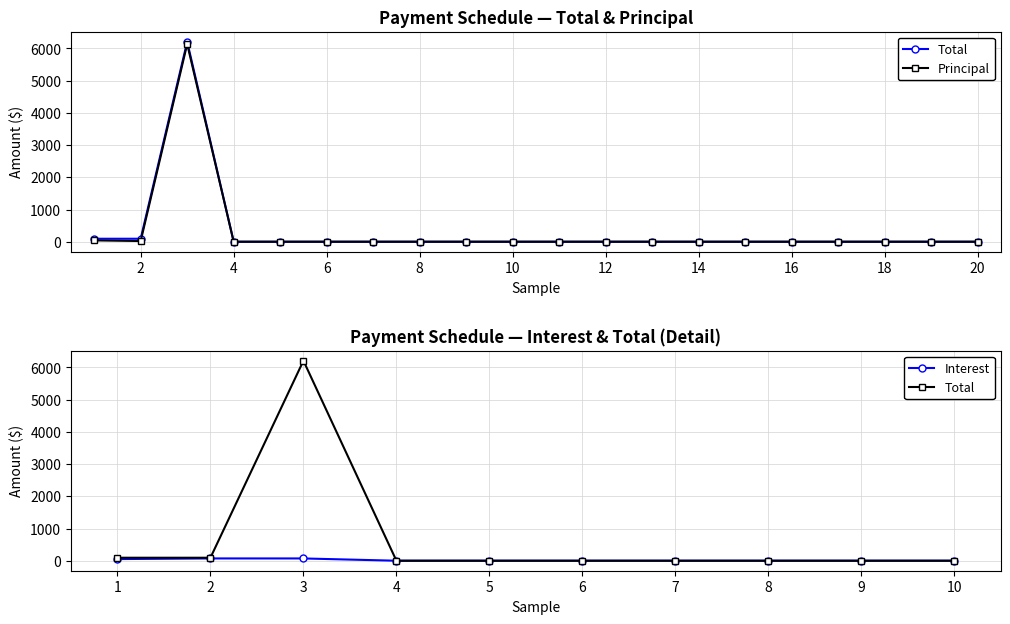

True or false: Principal and Total cross at least once.

False